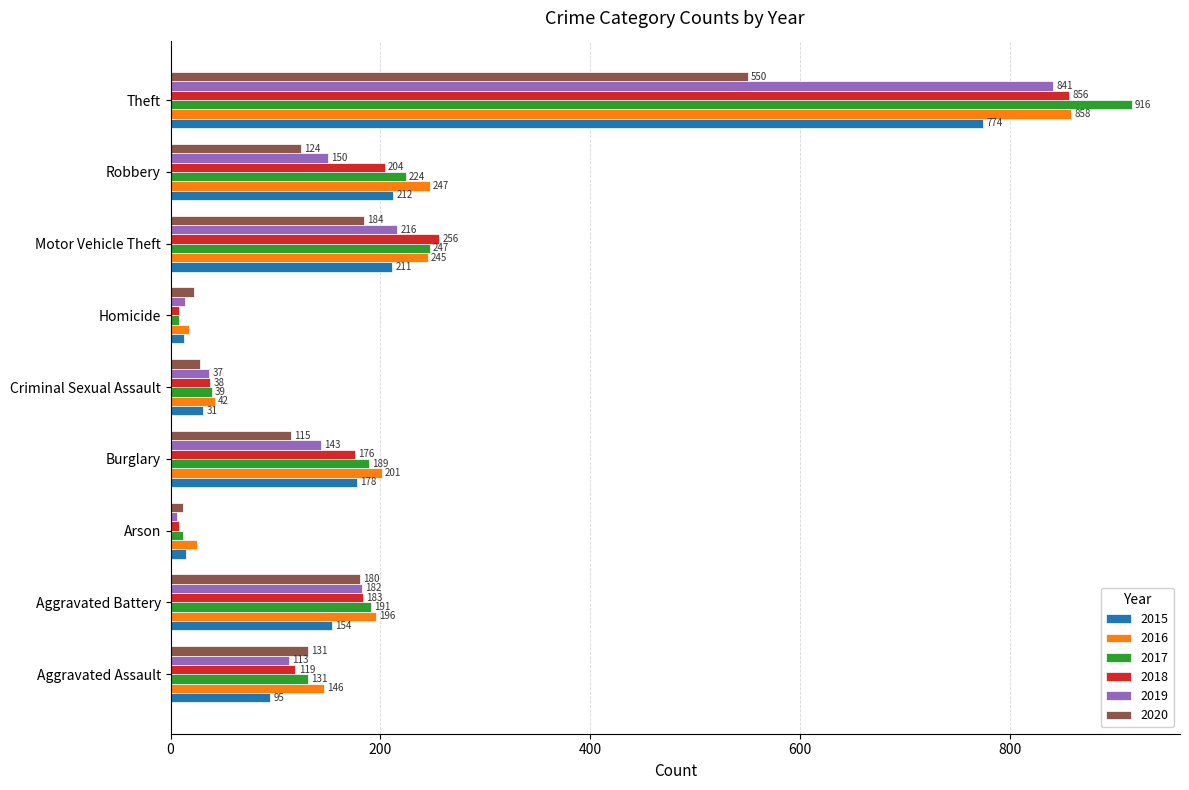

What is the approximate value of 2020 at Aggravated Battery, to the nearest 100?

200